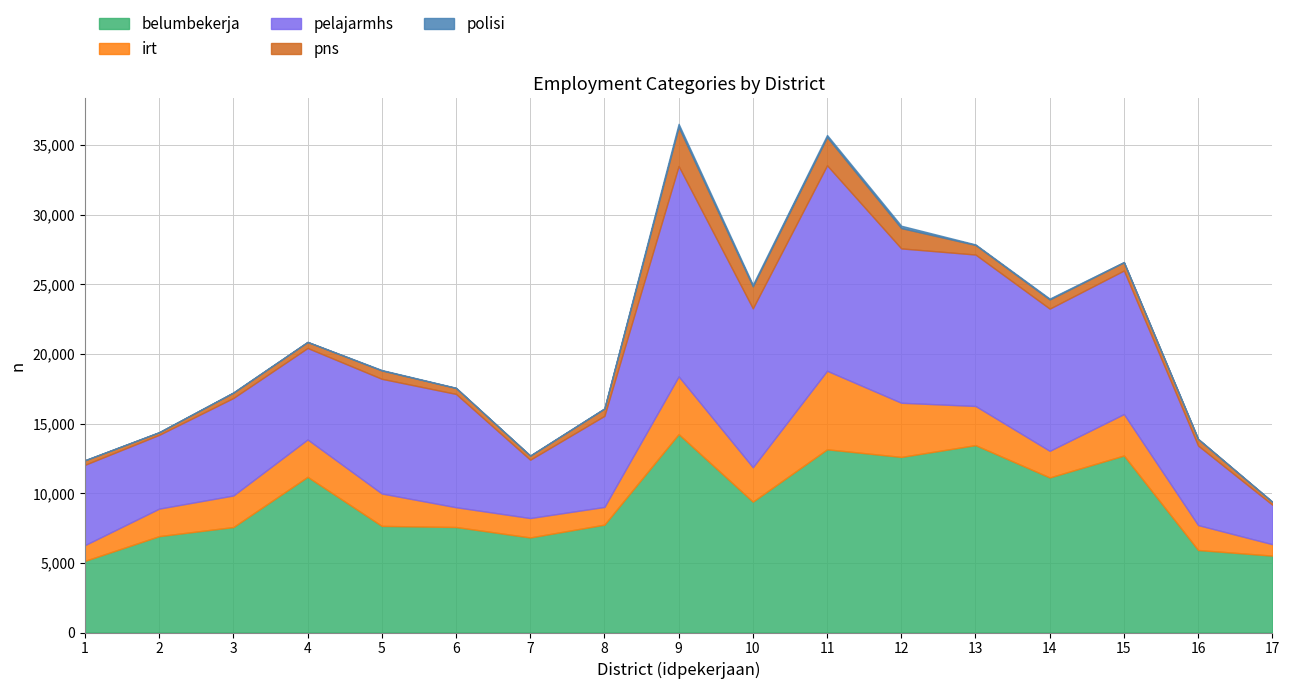

What is the sum of the belumbekerja values at 2 and 3?

14488